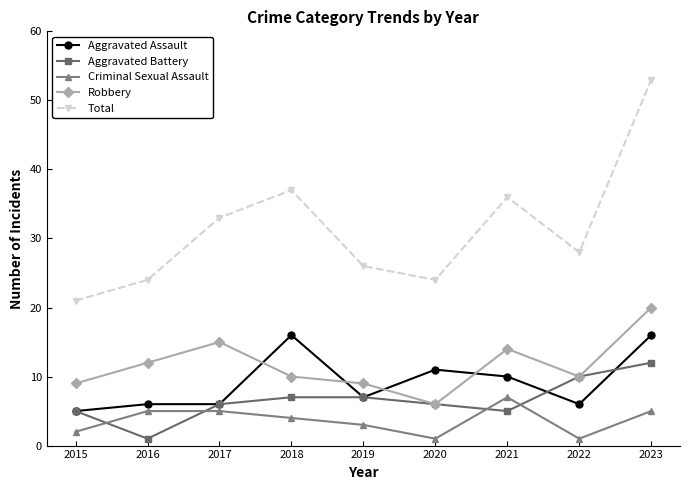

Which series has the largest total across all categories?

Total